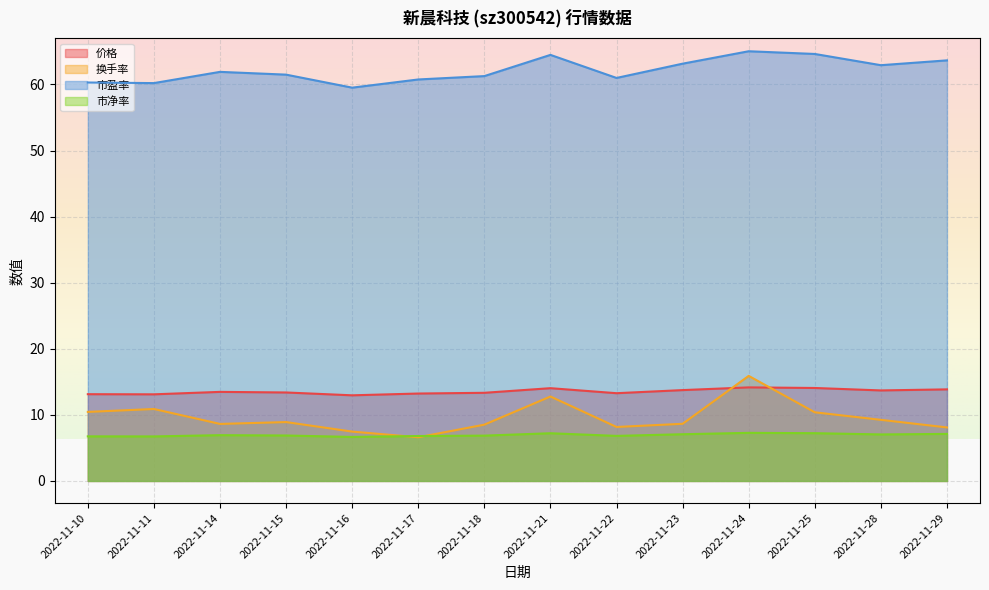

At which label is 价格 closest to 13?

2022-11-16